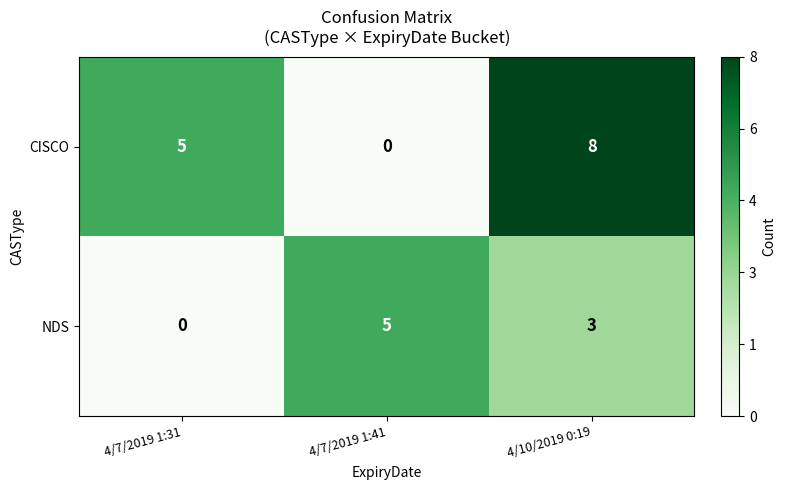

Reading left to right, extract all data points from this chart.

CISCO: 5	0	8
NDS: 0	5	3